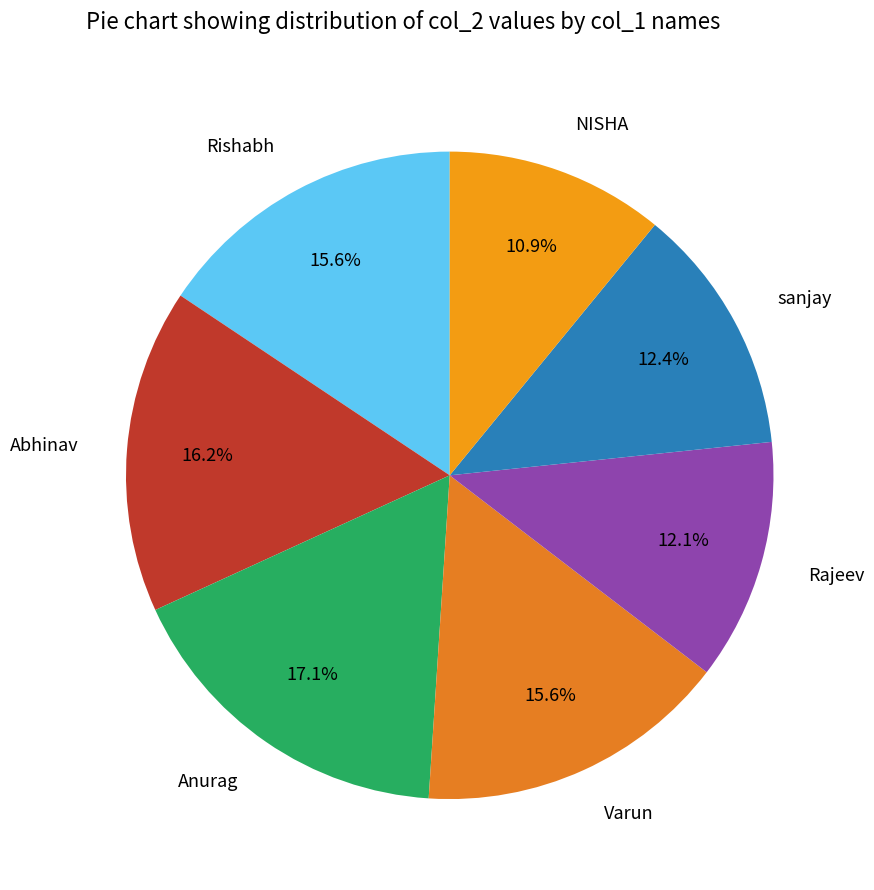

Which slice is the smallest?

NISHA